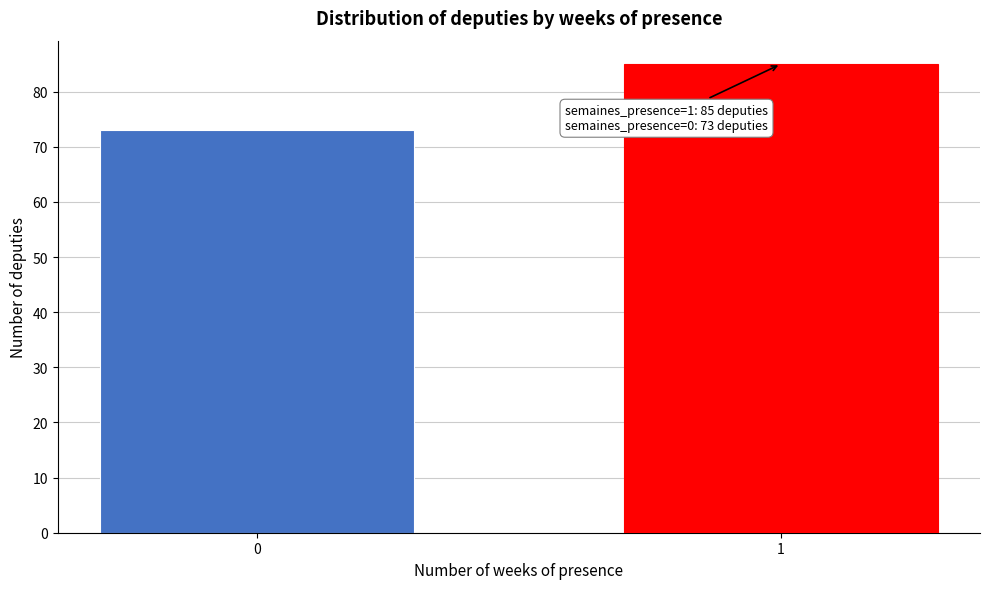

Reading left to right, list all the values displayed in this chart.

73	85